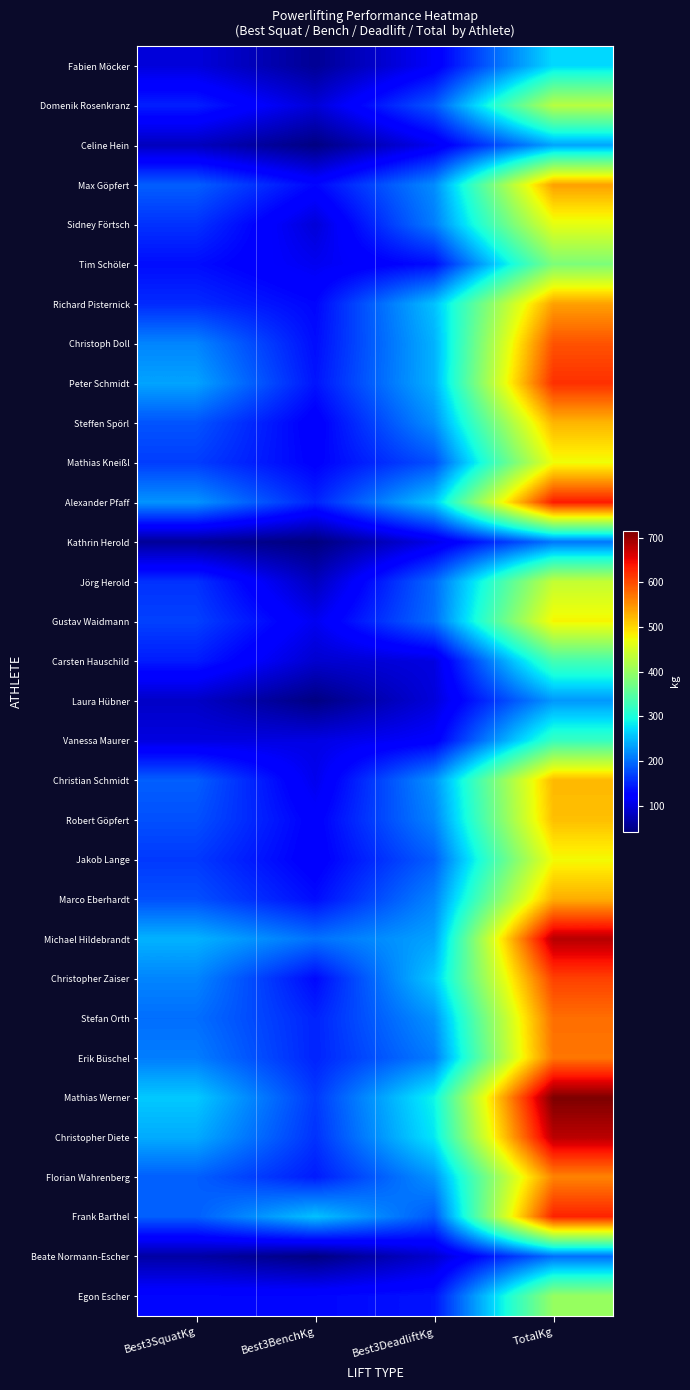

Reading left to right, extract all data points from this chart.

Fabien Möcker: Best3SquatKg=97.5	Best3BenchKg=56.0	Best3DeadliftKg=117.5	TotalKg=271.0
Domenik Rosenkranz: Best3SquatKg=147.5	Best3BenchKg=95.0	Best3DeadliftKg=185.0	TotalKg=427.5
Celine Hein: Best3SquatKg=80.0	Best3BenchKg=45.0	Best3DeadliftKg=110.0	TotalKg=235.0
Max Göpfert: Best3SquatKg=190.0	Best3BenchKg=130.0	Best3DeadliftKg=220.0	TotalKg=540.0
Sidney Förtsch: Best3SquatKg=160.0	Best3BenchKg=95.0	Best3DeadliftKg=210.0	TotalKg=465.0
Tim Schöler: Best3SquatKg=135.0	Best3BenchKg=110.0	Best3DeadliftKg=135.0	TotalKg=380.0
Richard Pisternick: Best3SquatKg=155.0	Best3BenchKg=130.0	Best3DeadliftKg=255.0	TotalKg=540.0
Christoph Doll: Best3SquatKg=215.0	Best3BenchKg=135.0	Best3DeadliftKg=245.0	TotalKg=595.0
Peter Schmidt: Best3SquatKg=235.0	Best3BenchKg=140.0	Best3DeadliftKg=245.0	TotalKg=620.0
Steffen Spörl: Best3SquatKg=182.5	Best3BenchKg=120.0	Best3DeadliftKg=222.5	TotalKg=525.0
Mathias Kneißl: Best3SquatKg=167.5	Best3BenchKg=125.0	Best3DeadliftKg=180.0	TotalKg=472.5
Alexander Pfaff: Best3SquatKg=225.0	Best3BenchKg=150.0	Best3DeadliftKg=260.0	TotalKg=635.0
Kathrin Herold: Best3SquatKg=57.5	Best3BenchKg=42.5	Best3DeadliftKg=105.0	TotalKg=205.0
Jörg Herold: Best3SquatKg=160.0	Best3BenchKg=80.0	Best3DeadliftKg=197.5	TotalKg=437.5
Gustav Waidmann: Best3SquatKg=170.0	Best3BenchKg=110.0	Best3DeadliftKg=200.0	TotalKg=480.0
Carsten Hauschild: Best3SquatKg=145.0	Best3BenchKg=90.0	Best3DeadliftKg=100.0	TotalKg=335.0
Laura Hübner: Best3SquatKg=85.0	Best3BenchKg=45.0	Best3DeadliftKg=97.5	TotalKg=227.5
Vanessa Maurer: Best3SquatKg=100.0	Best3BenchKg=102.5	Best3DeadliftKg=120.0	TotalKg=322.5
Christian Schmidt: Best3SquatKg=190.0	Best3BenchKg=107.5	Best3DeadliftKg=225.0	TotalKg=522.5
Robert Göpfert: Best3SquatKg=180.0	Best3BenchKg=122.5	Best3DeadliftKg=215.0	TotalKg=517.5
Jakob Lange: Best3SquatKg=165.0	Best3BenchKg=120.0	Best3DeadliftKg=190.0	TotalKg=475.0
Marco Eberhardt: Best3SquatKg=180.0	Best3BenchKg=135.0	Best3DeadliftKg=215.0	TotalKg=530.0
Michael Hildebrandt: Best3SquatKg=245.0	Best3BenchKg=202.0	Best3DeadliftKg=235.0	TotalKg=682.0
Christopher Zaiser: Best3SquatKg=215.0	Best3BenchKg=132.5	Best3DeadliftKg=260.0	TotalKg=607.5
Stefan Orth: Best3SquatKg=200.0	Best3BenchKg=150.0	Best3DeadliftKg=225.0	TotalKg=575.0
Erik Büschel: Best3SquatKg=210.0	Best3BenchKg=150.0	Best3DeadliftKg=210.0	TotalKg=570.0
Mathias Werner: Best3SquatKg=260.0	Best3BenchKg=165.0	Best3DeadliftKg=290.0	TotalKg=715.0
Christopher Diete: Best3SquatKg=240.0	Best3BenchKg=160.0	Best3DeadliftKg=280.0	TotalKg=680.0
Florian Wahrenberg: Best3SquatKg=190.0	Best3BenchKg=145.0	Best3DeadliftKg=225.0	TotalKg=560.0
Frank Barthel: Best3SquatKg=190.0	Best3BenchKg=255.0	Best3DeadliftKg=185.0	TotalKg=630.0
Beate Normann-Escher: Best3SquatKg=65.0	Best3BenchKg=45.0	Best3DeadliftKg=90.0	TotalKg=200.0
Egon Escher: Best3SquatKg=130.0	Best3BenchKg=130.0	Best3DeadliftKg=140.0	TotalKg=400.0